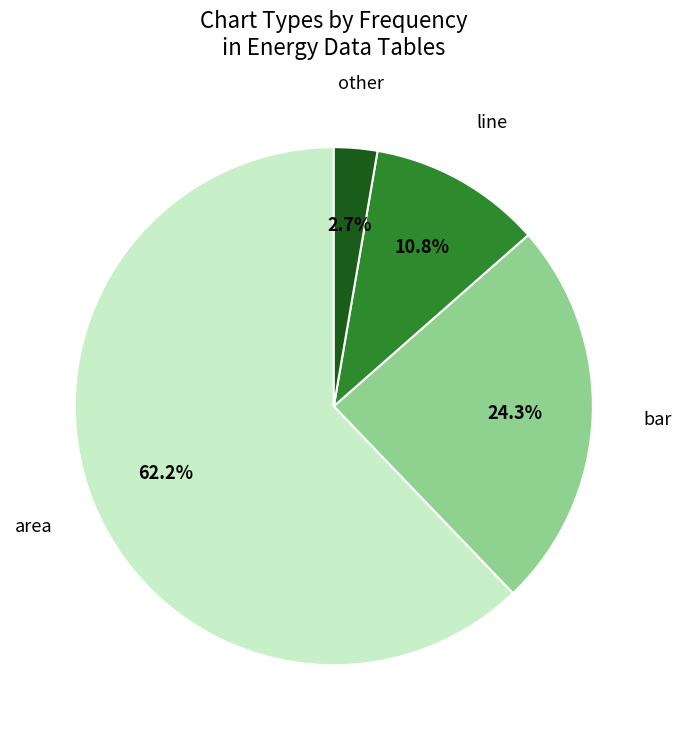

Which slice represents more than half of the pie?

area